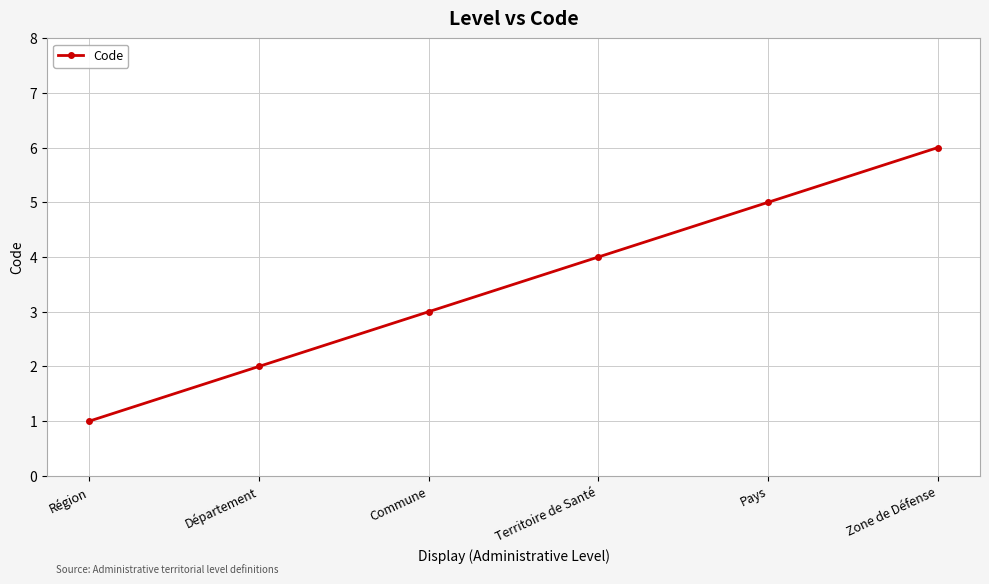

What is the average value?

4